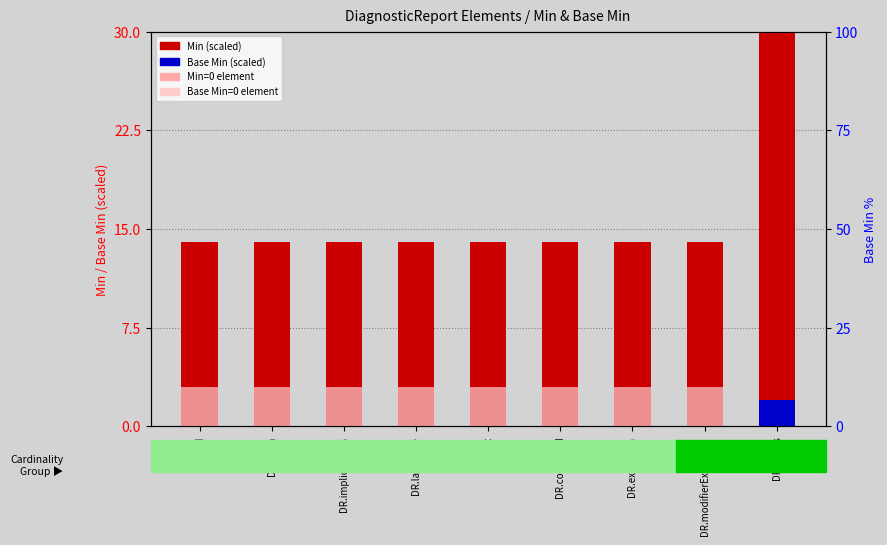

How many data points does each series have?

9